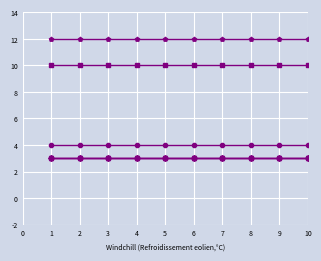

The value of input_size at 10 is 12. True or false?

True